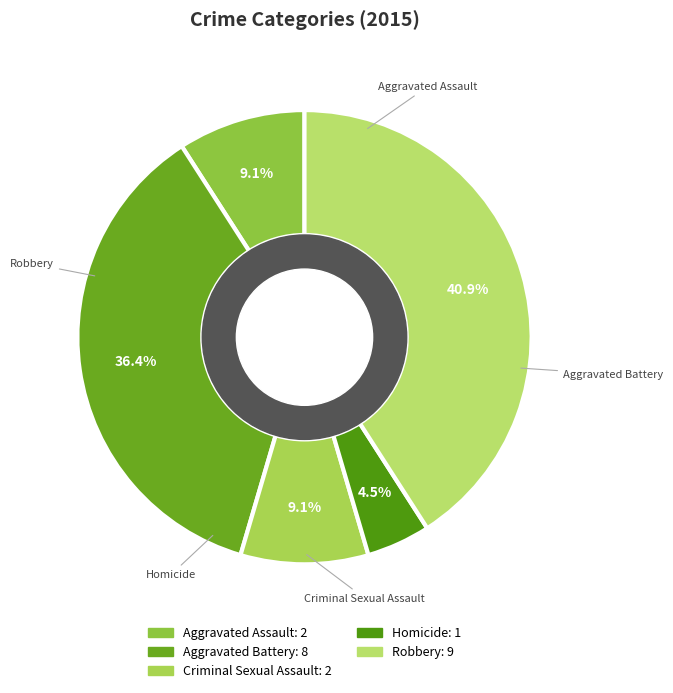

To the nearest percent, what portion does Aggravated Battery represent?

36%